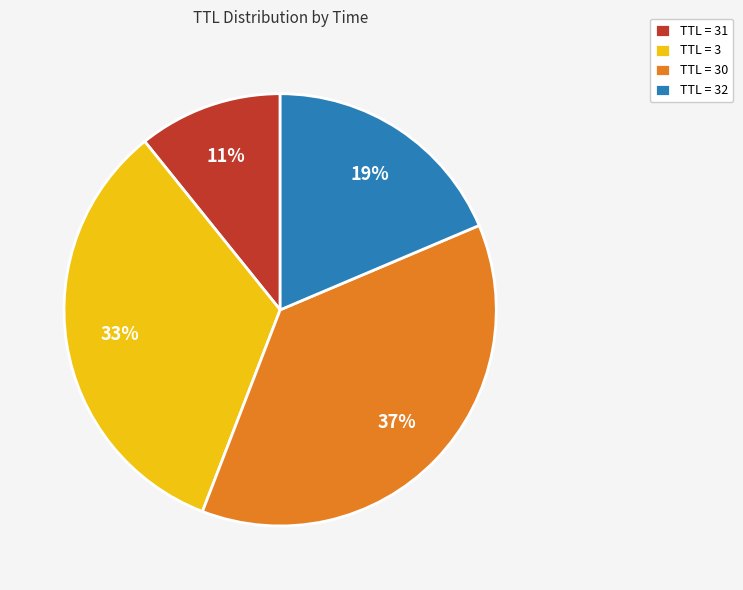

To the nearest percent, what is the difference between the largest and smallest slice percentages?

26%